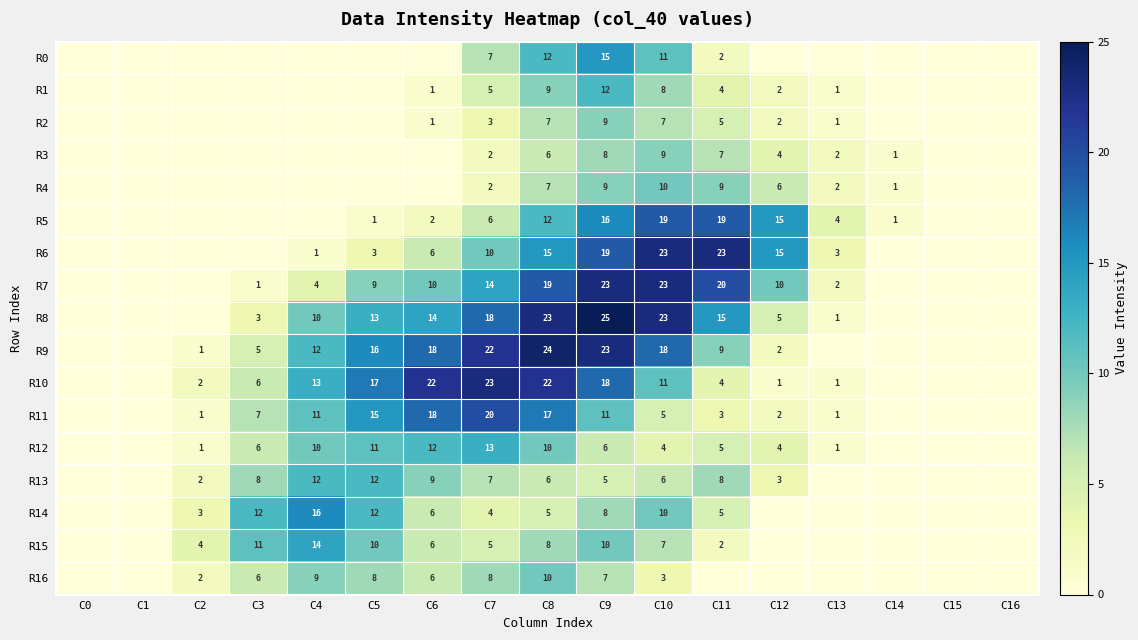

Is it true that R7 equals 2 at C13?

True